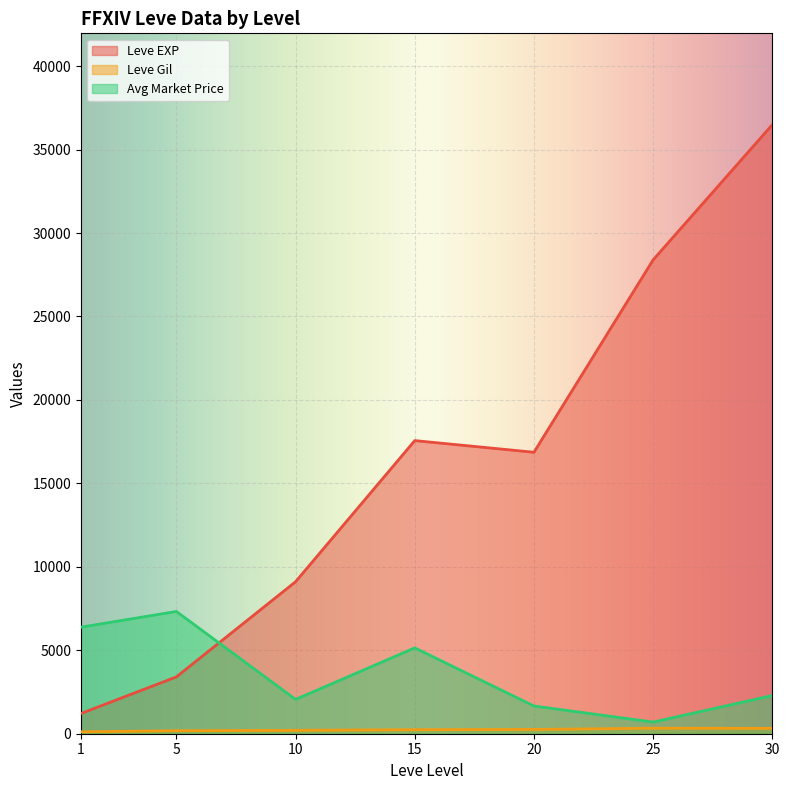

Which series has the widest spread of values?

Leve EXP